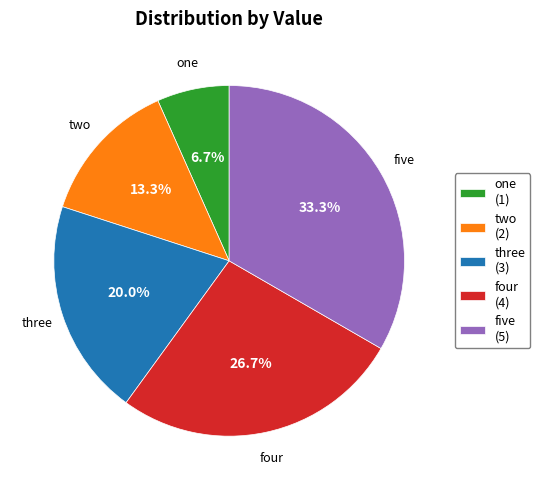

Is there a majority slice in this chart?

No